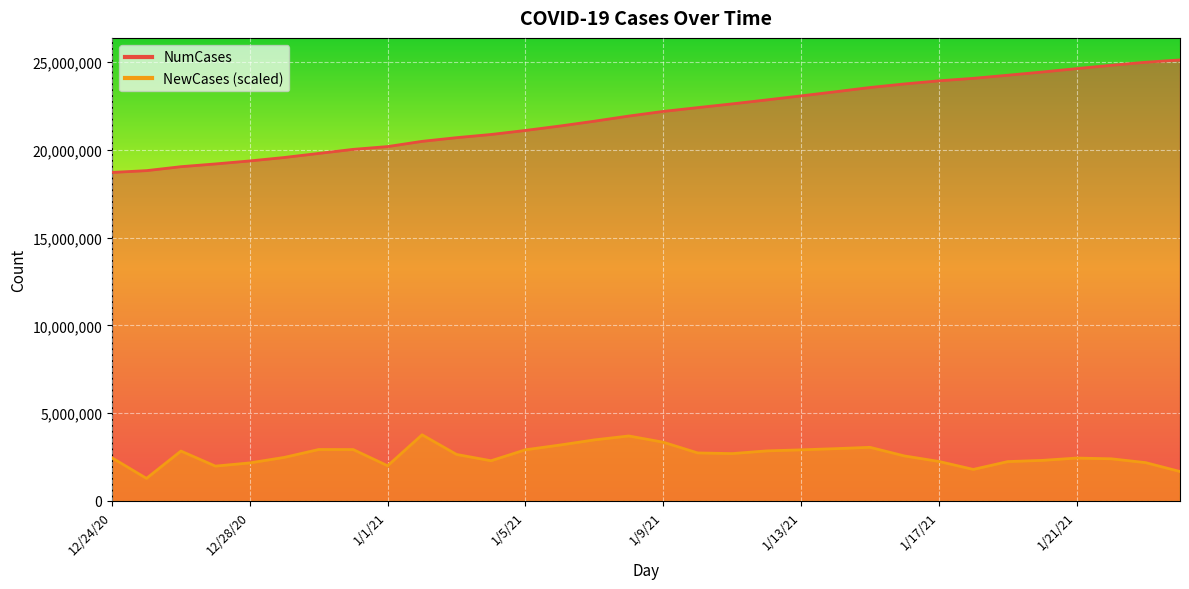

True or false: NumCases and NewCases intersect in this chart.

False